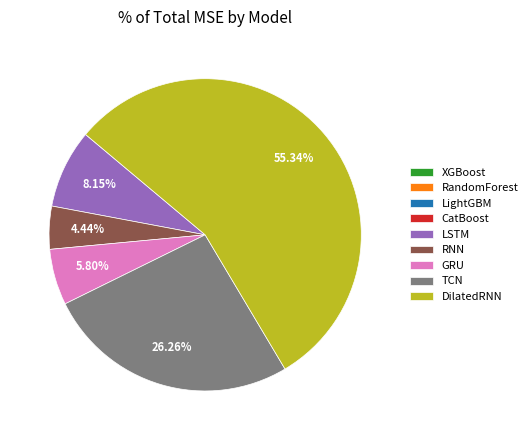

Is DilatedRNN the majority of the pie?

Yes